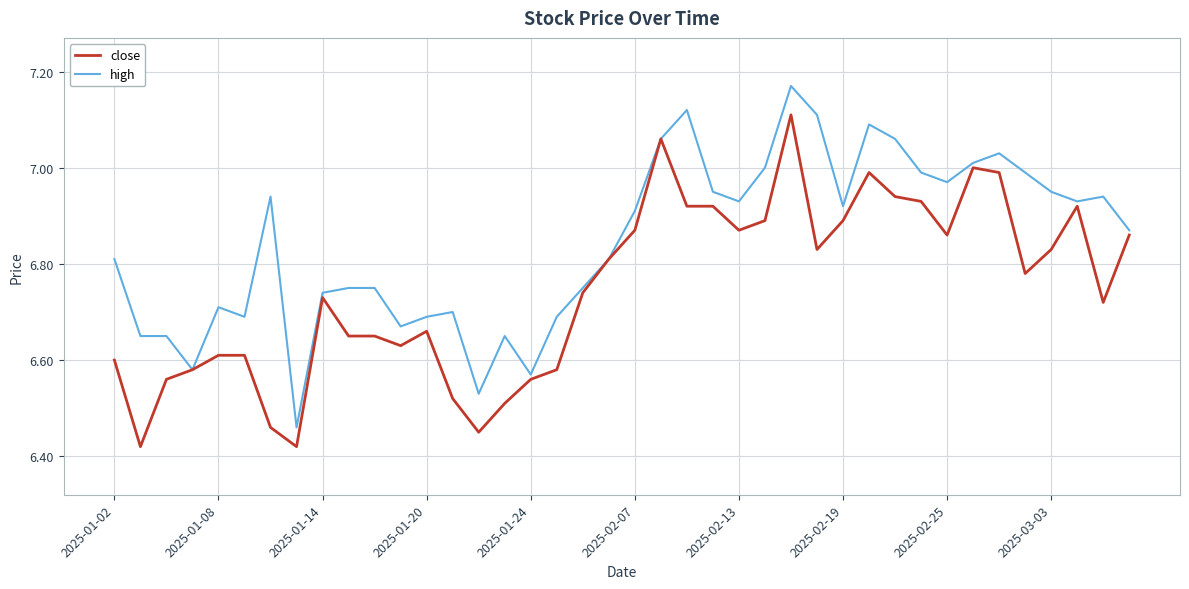

Rank the series by their average value, from highest to lowest.

high, close